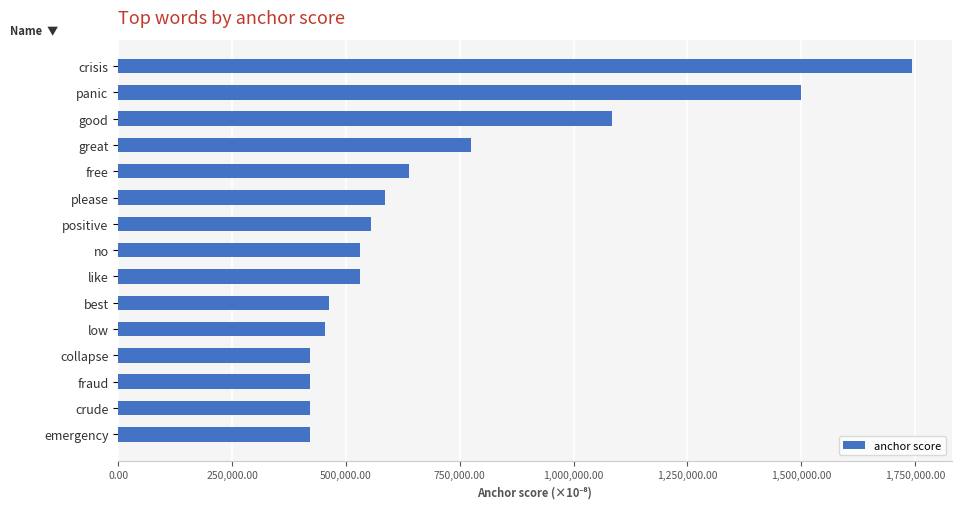

Between great and please, which is larger?

great